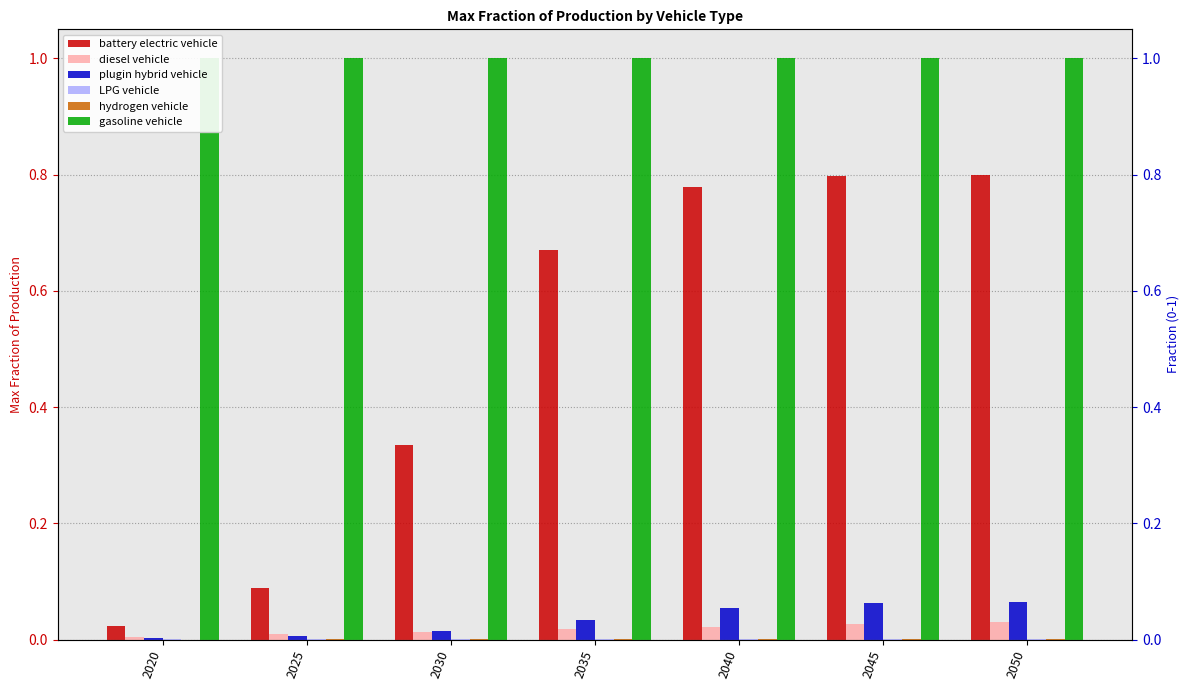

Between 2030 and 2040, which series saw the biggest shift?

battery electric vehicle